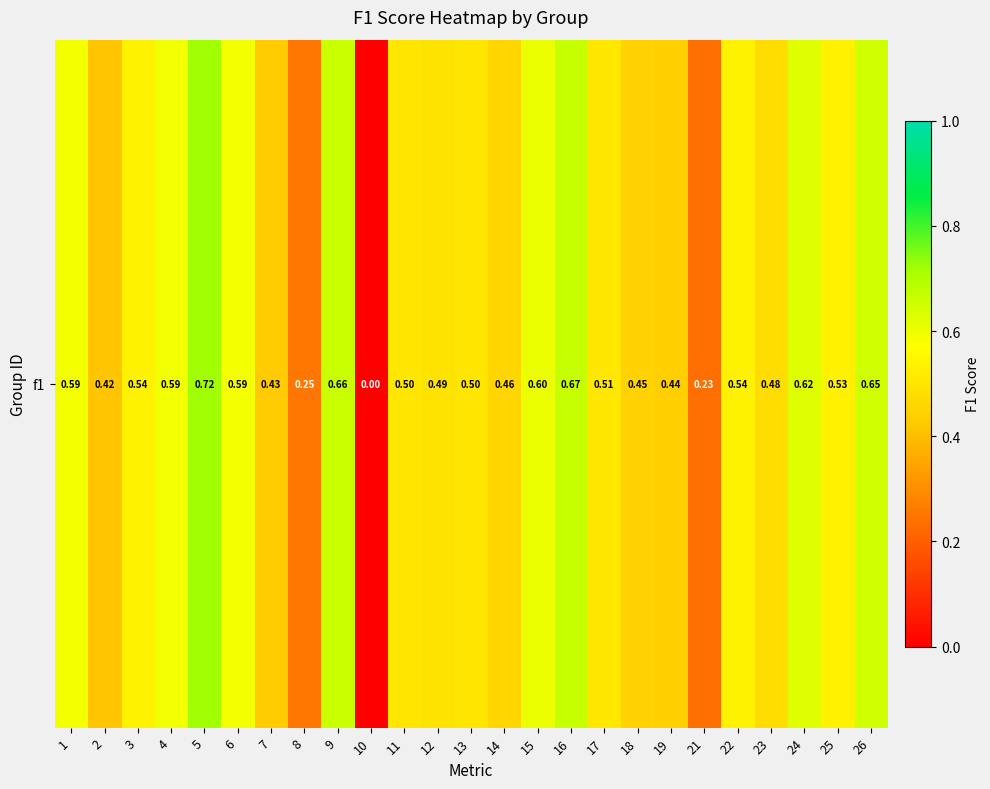

List the labels in order of value, smallest first.

10, 21, 8, 2, 7, 19, 18, 14, 23, 12, 11, 13, 17, 25, 22, 3, 6, 1, 4, 15, 24, 26, 9, 16, 5